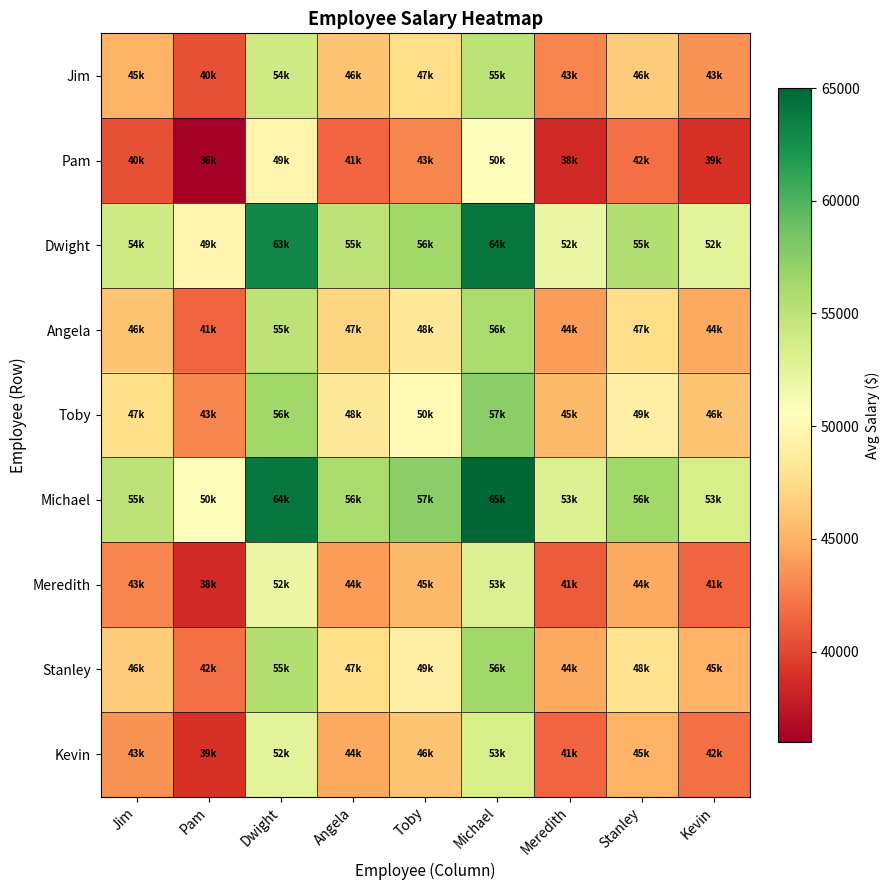

Which series has the largest total across all categories?

Michael